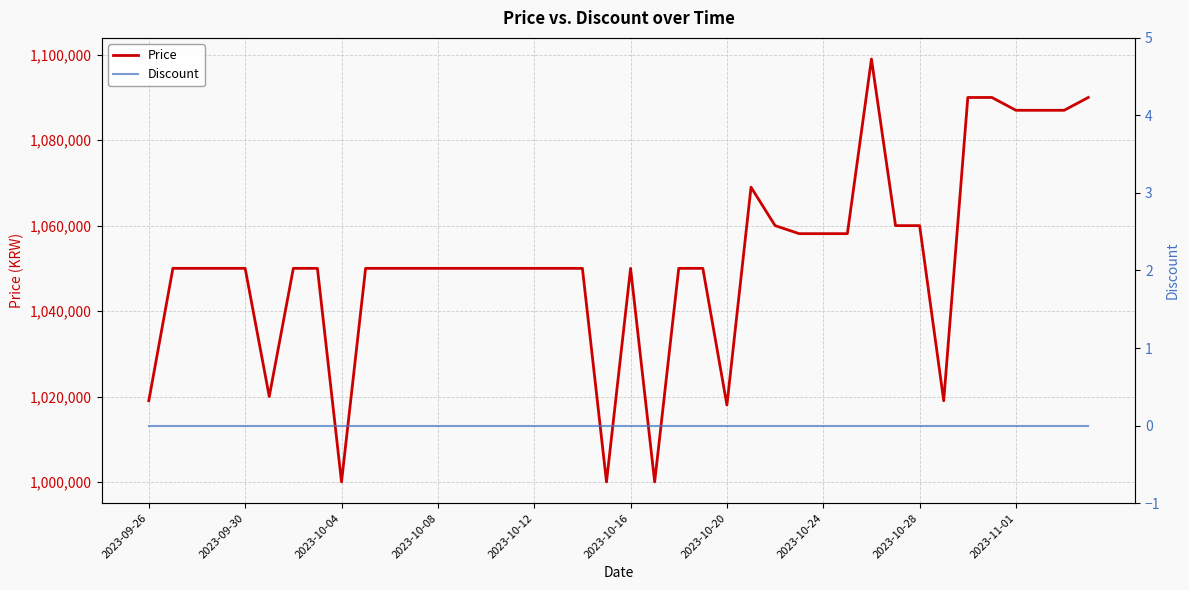

Which has a higher value, 39 or 19?

39